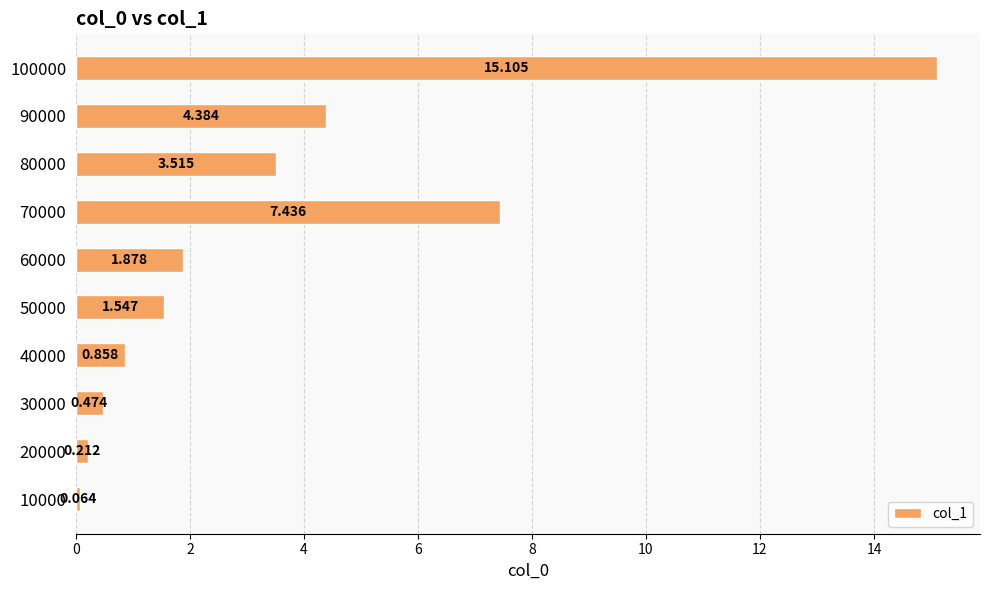

What is the average value?

3.5